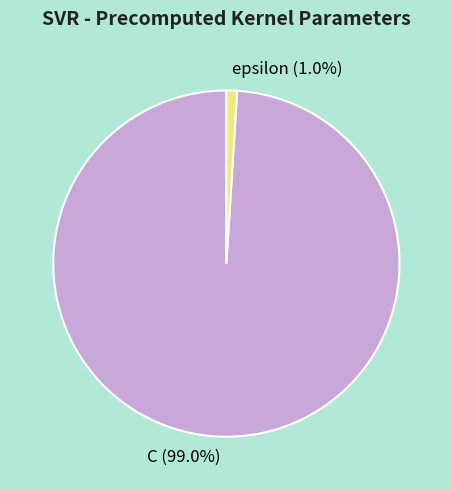

What percentage is the C slice, to the nearest percent?

99%